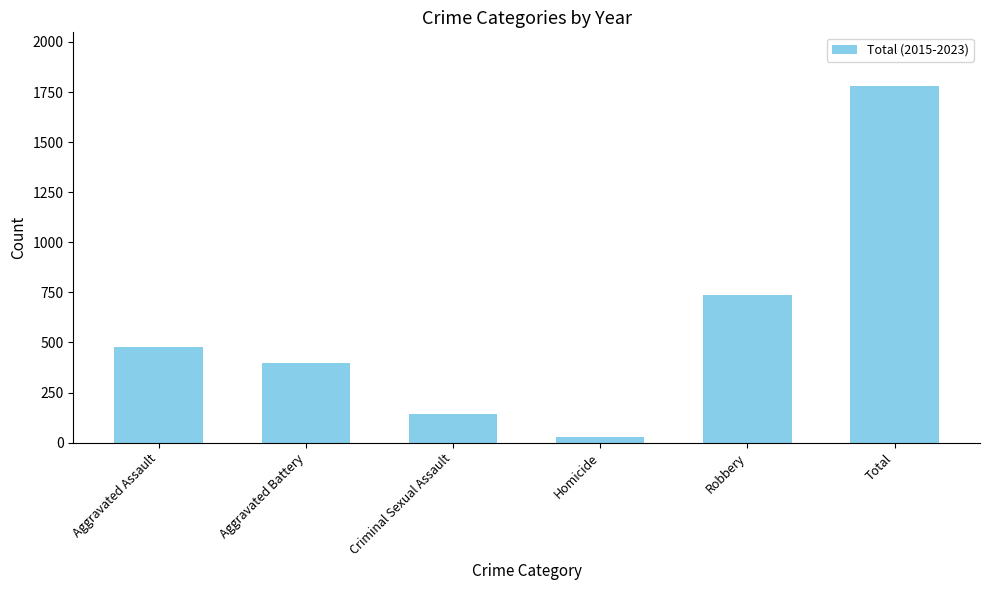

What is the greatest value displayed?

1781